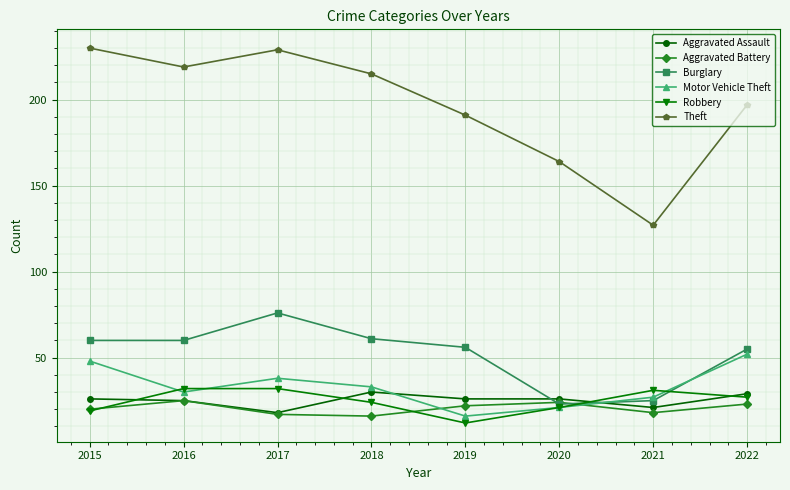

Reading left to right, list all the values displayed in this chart.

Aggravated Assault: 26	25	18	30	26	26	21	29
Aggravated Battery: 20	25	17	16	22	24	18	23
Burglary: 60	60	76	61	56	23	25	55
Motor Vehicle Theft: 48	30	38	33	16	21	27	52
Robbery: 19	32	32	24	12	21	31	27
Theft: 230	219	229	215	191	164	127	197